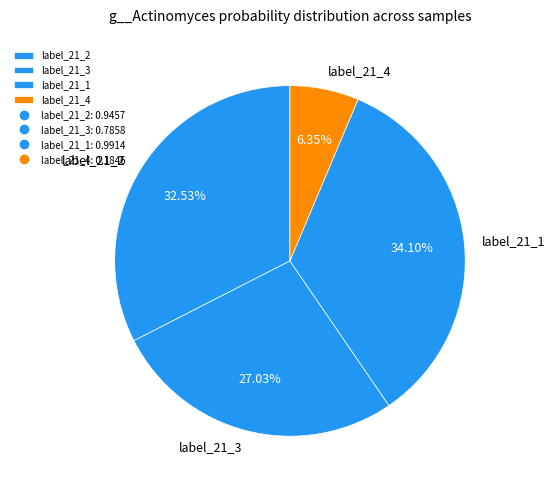

Count the number of slices in the pie.

4